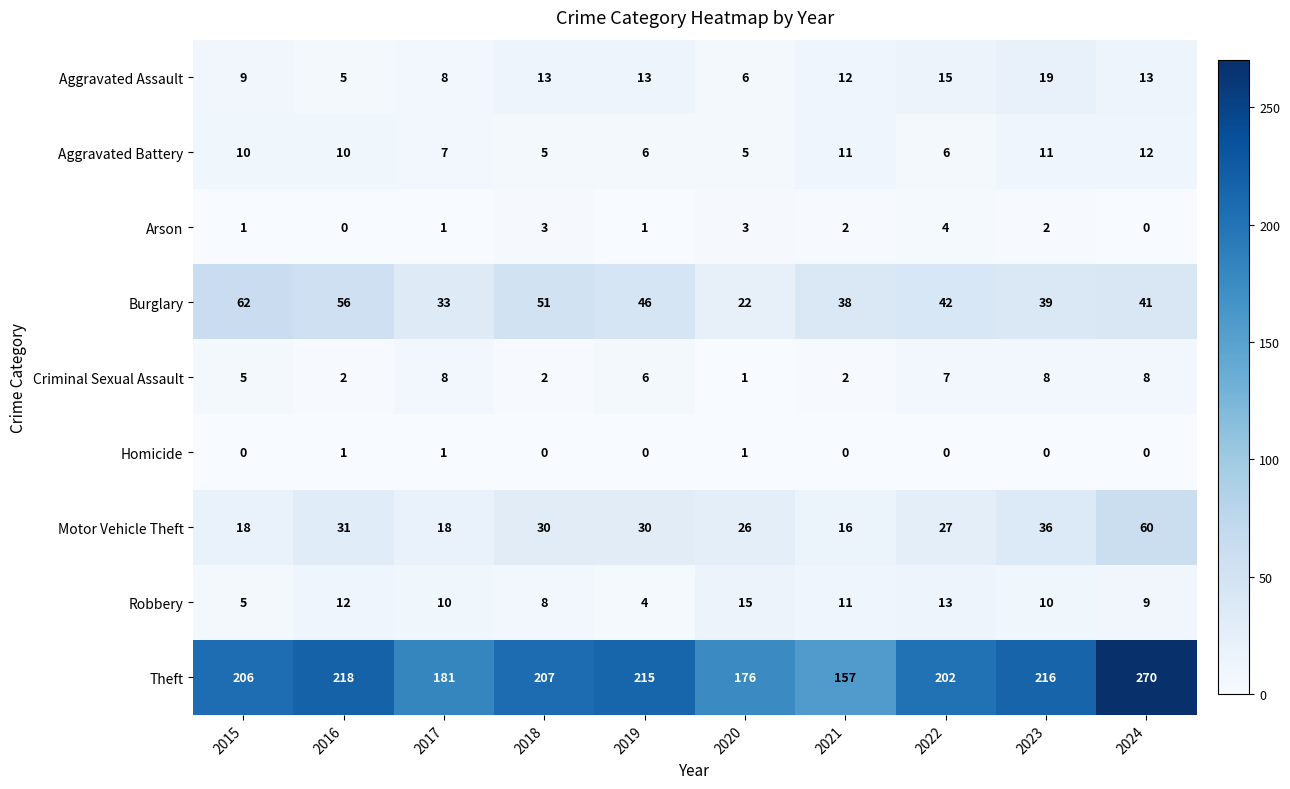

At which label is Criminal Sexual Assault closest to 4?

2015